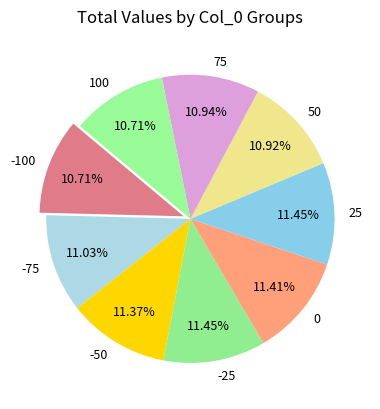

What percentage is NOT represented by 50?

89.1%